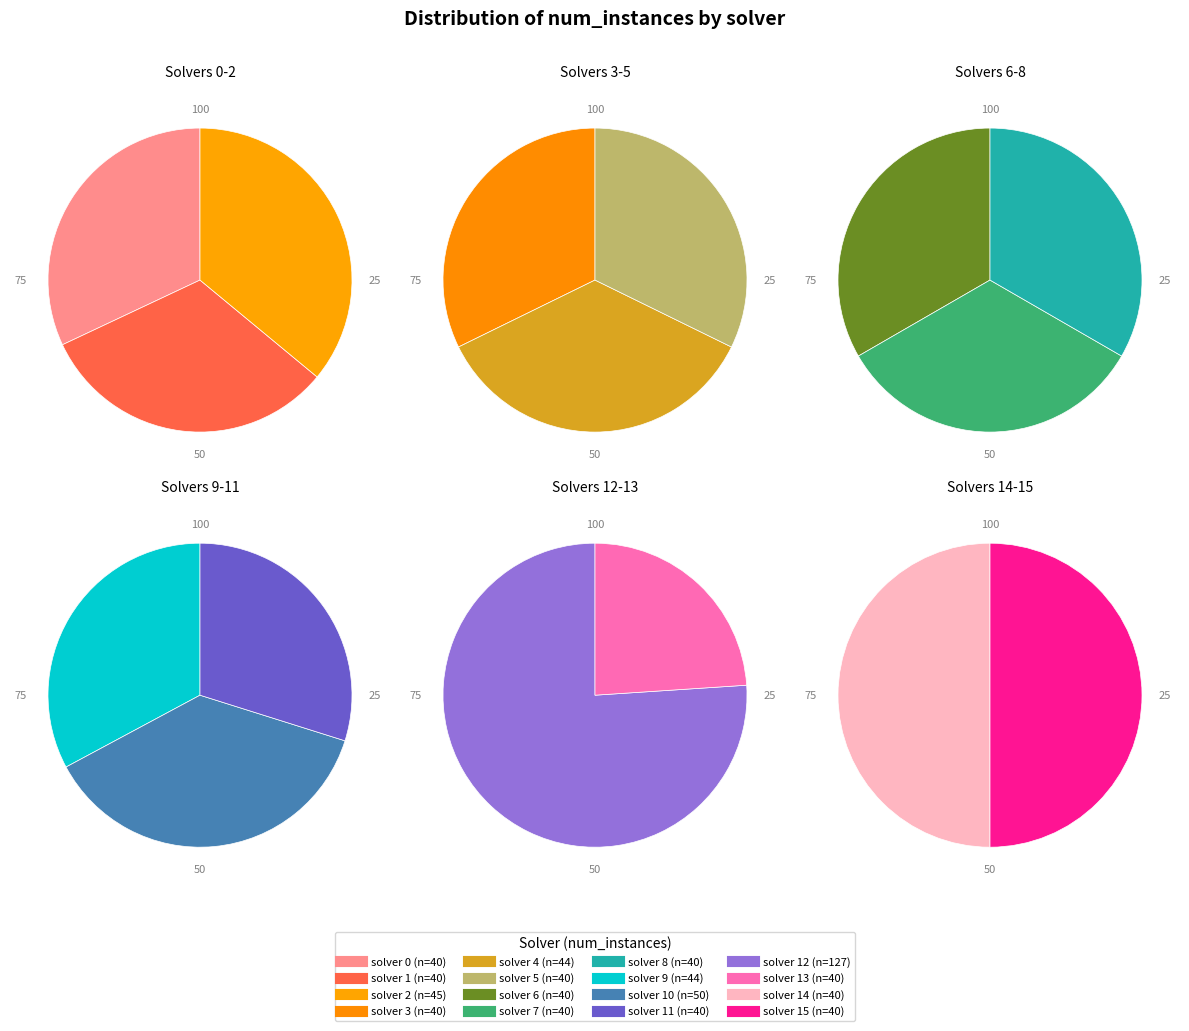

Is the sum of 10 and 3 greater than half?

No